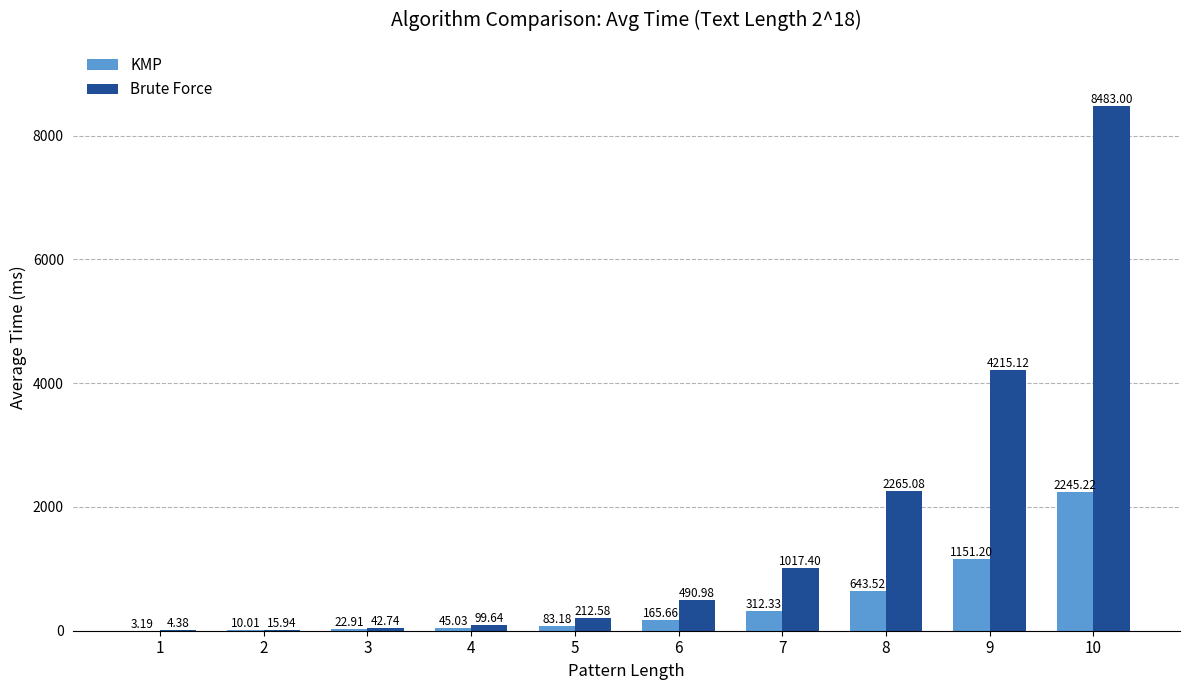

Is it true that KMP equals 165.7 at 6?

True